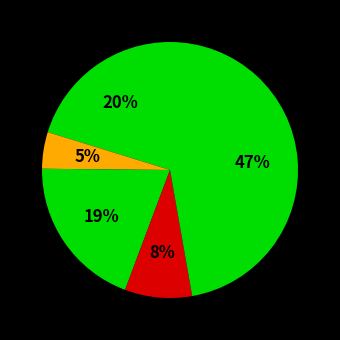

How many segments does this pie chart have?

5